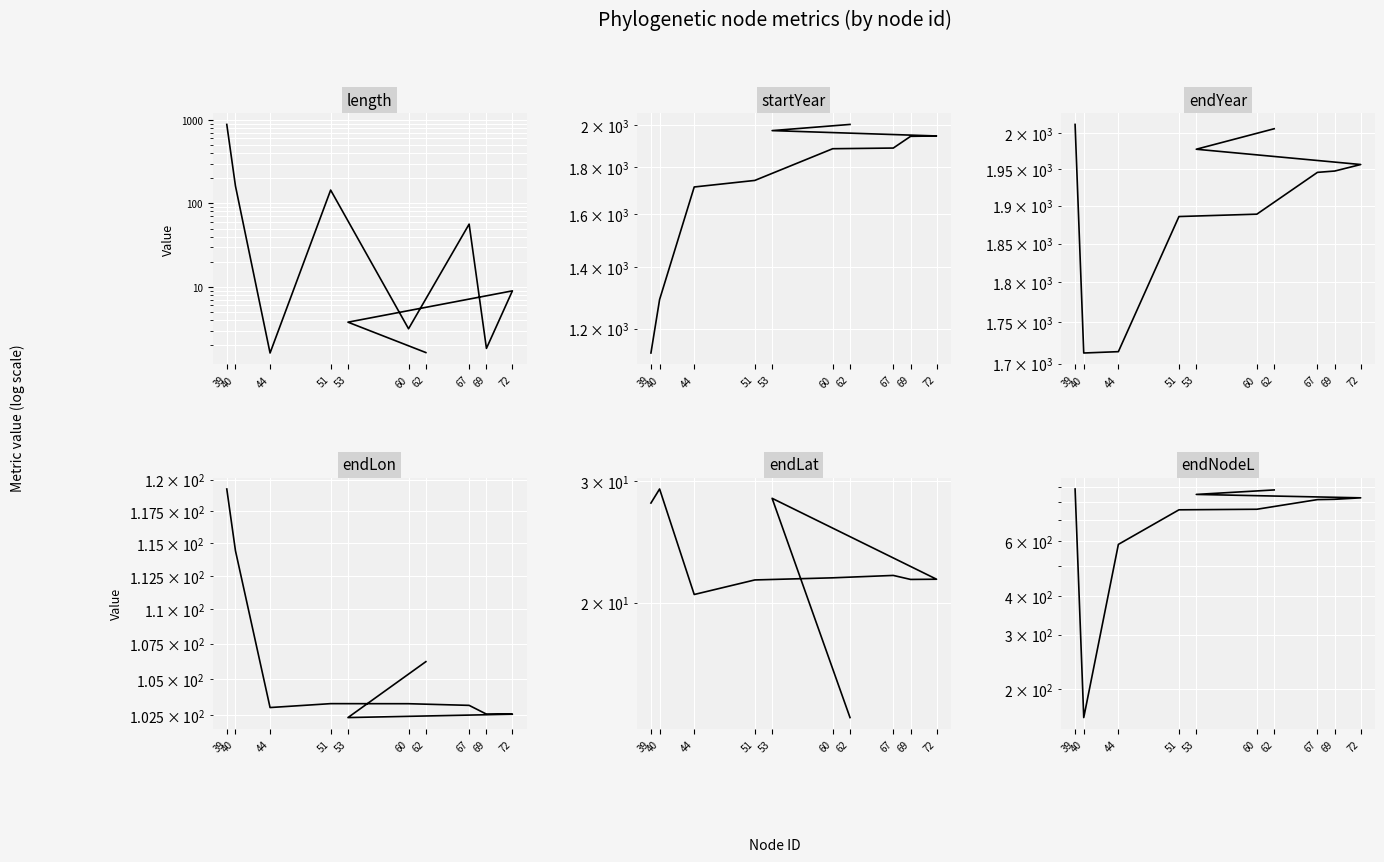

What is the difference between the maximum and minimum values in the endLat series?

15.6